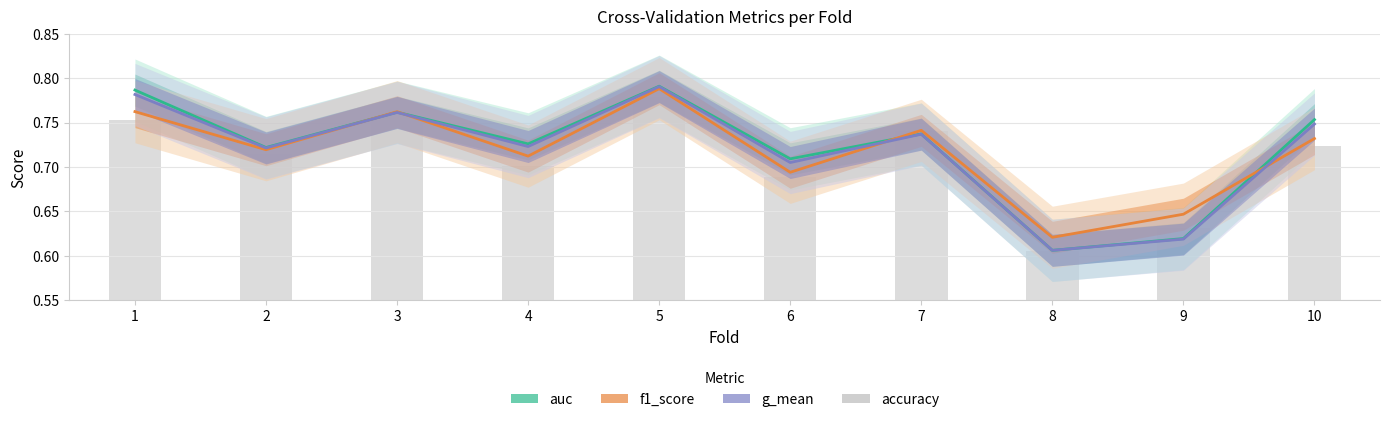

What are all the series names shown in the legend?

auc, f1_score, g_mean, accuracy